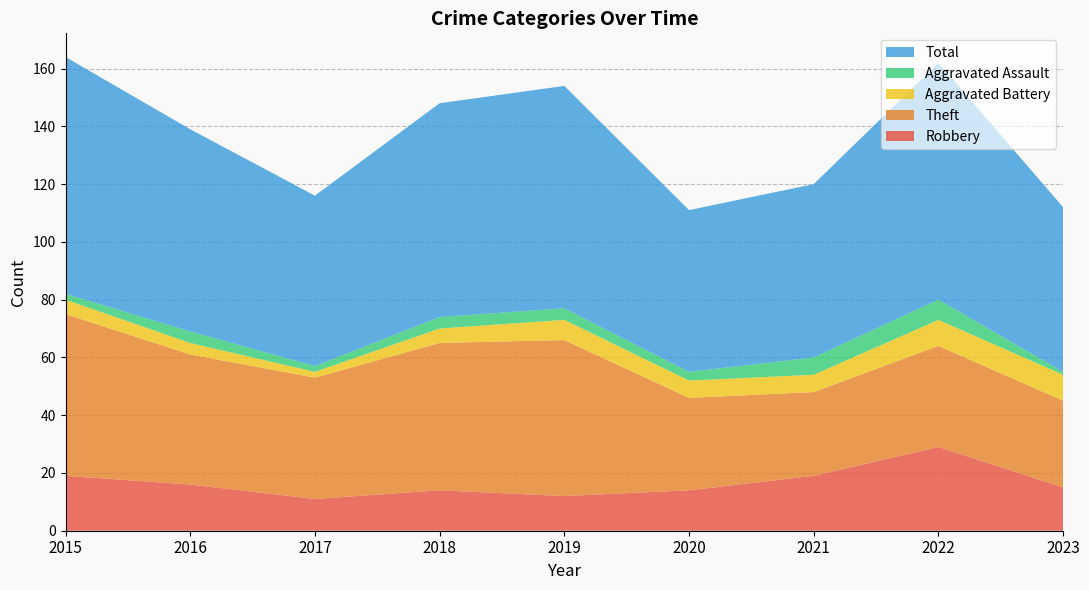

Reading right to left, transcribe all the data shown in this chart.

Robbery: 2023=15	2022=29	2021=19	2020=14	2019=12	2018=14	2017=11	2016=16	2015=19
Theft: 2023=30	2022=35	2021=29	2020=32	2019=54	2018=51	2017=42	2016=45	2015=56
Aggravated Battery: 2023=9	2022=9	2021=6	2020=6	2019=7	2018=5	2017=2	2016=4	2015=5
Aggravated Assault: 2023=1	2022=7	2021=6	2020=3	2019=4	2018=4	2017=2	2016=4	2015=2
Total: 2023=57	2022=82	2021=60	2020=56	2019=77	2018=74	2017=59	2016=70	2015=82